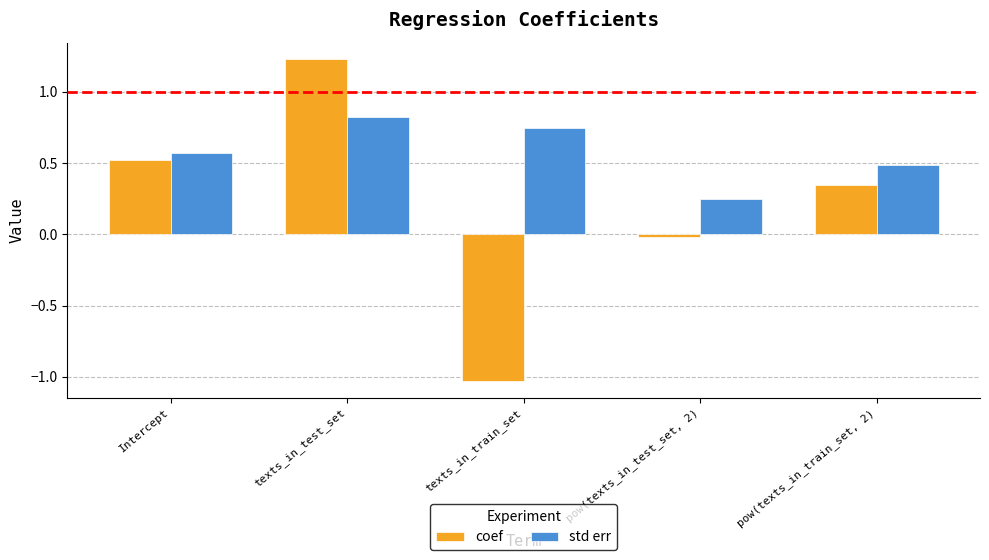

Is it true that coef equals 0.5 at pow(texts_in_train_set, 2)?

False